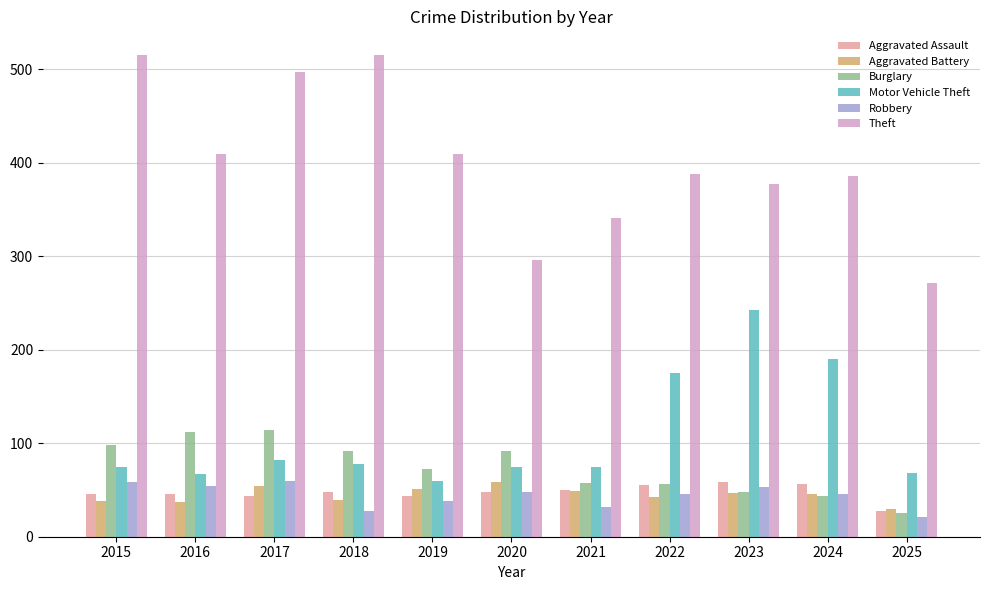

At how many categories does at least one series exceed 67?

11